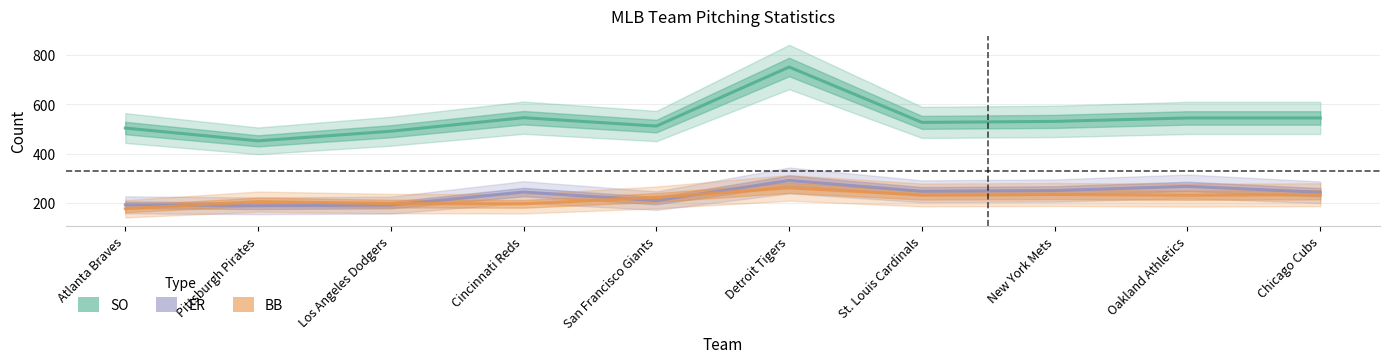

What is the label of the 7th point from the left?

St. Louis Cardinals